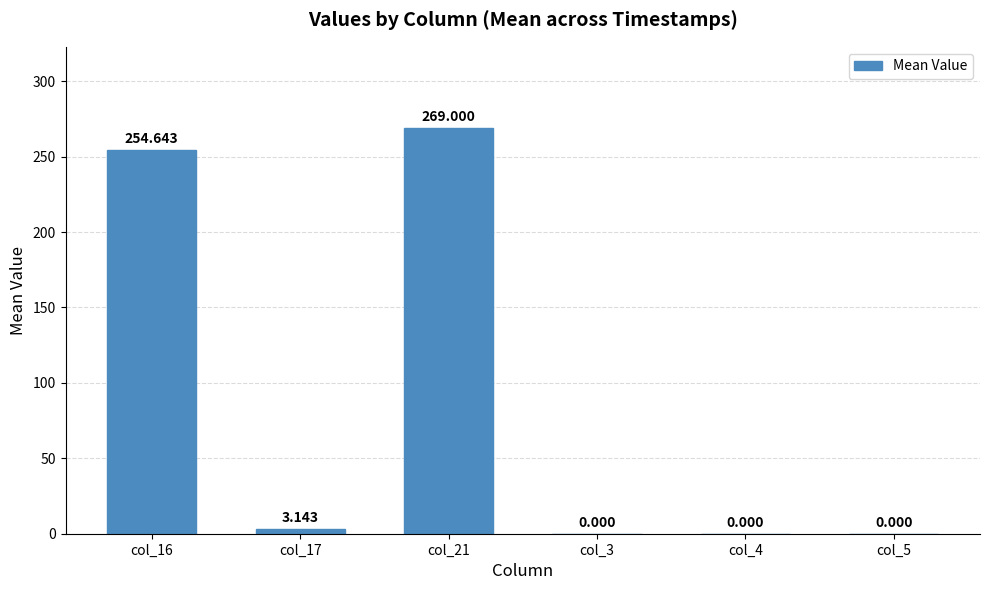

Reading left to right, what are all the values shown in this chart?

col_16=254.6	col_17=3.1	col_21=269.0	col_3=0.0	col_4=0.0	col_5=0.0